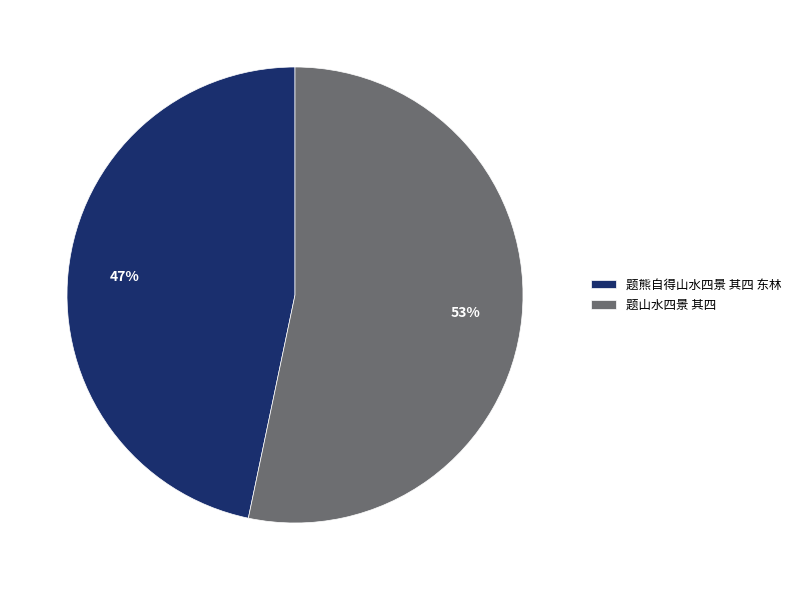

True or false: 题熊自得山水四景 其四 东林 accounts for 47% of the total.

True